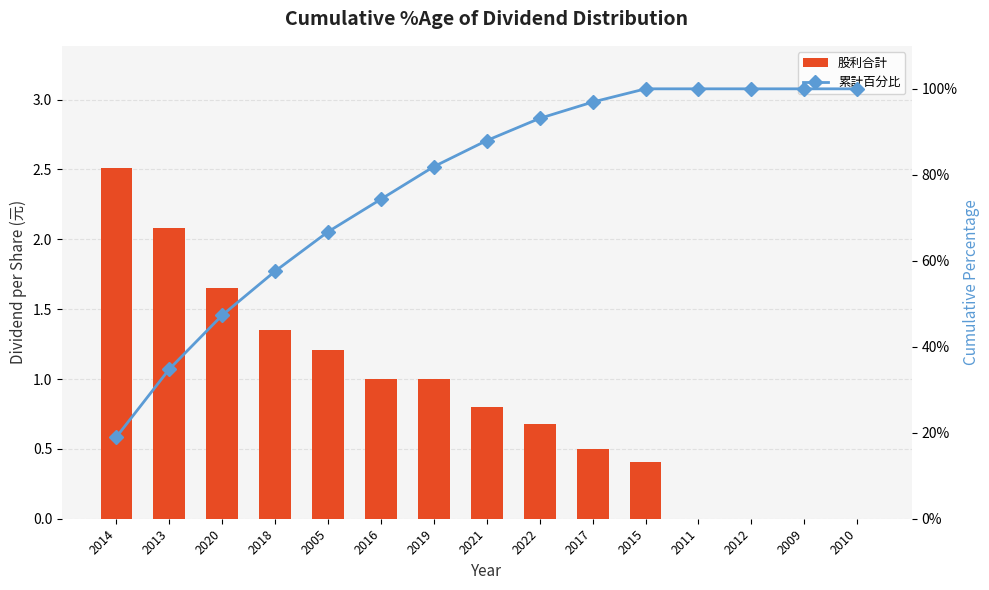

Which series has the largest total across all categories?

累計百分比